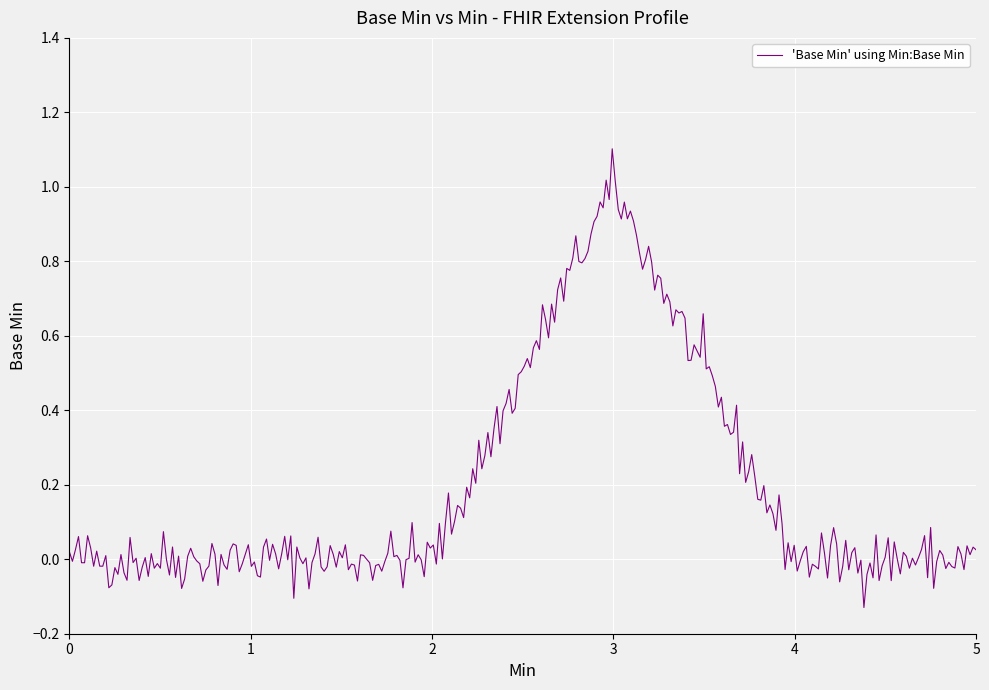

What is the difference between the maximum and minimum values?

1.2